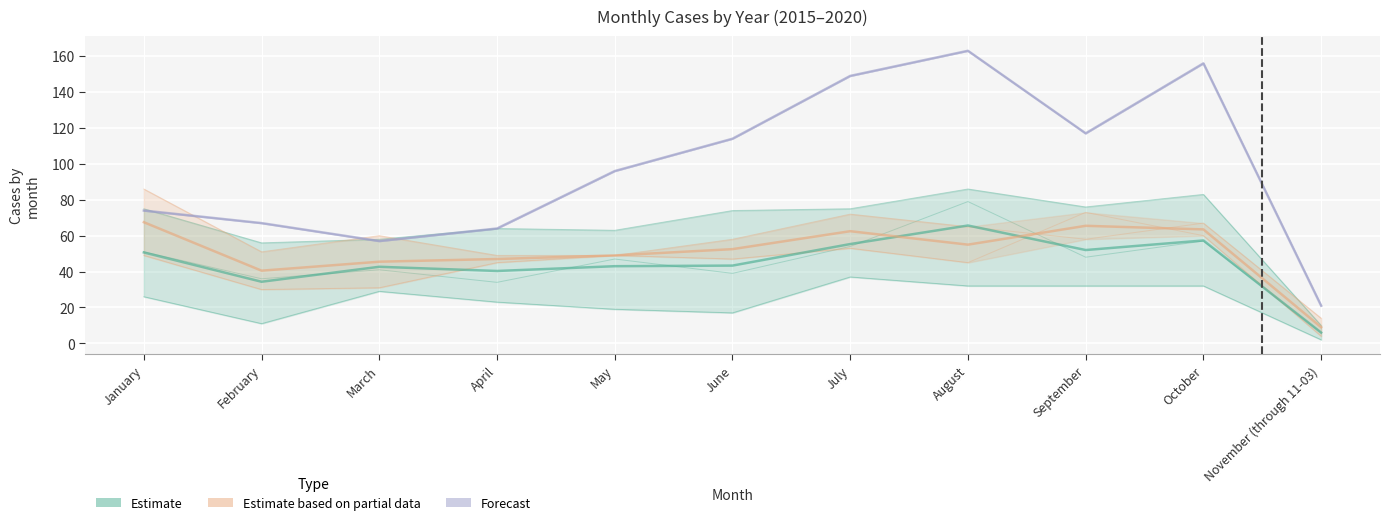

Read the 2019 value at June, to the nearest 10.

50